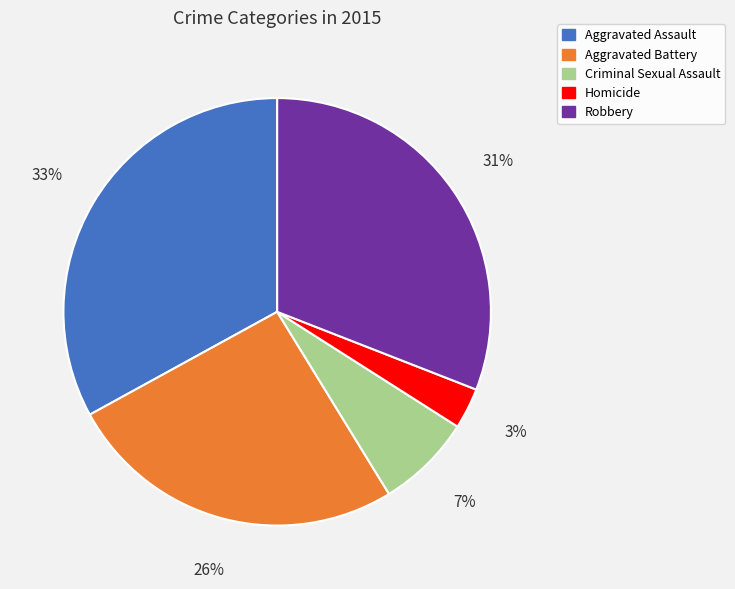

To the nearest percent, what percentage of the pie is Robbery?

31%